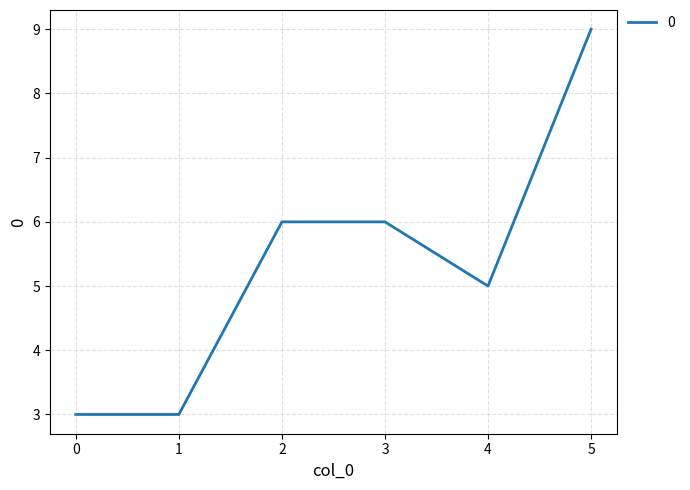

Reading left to right, extract all data points from this chart.

0=3	1=3	2=6	3=6	4=5	5=9